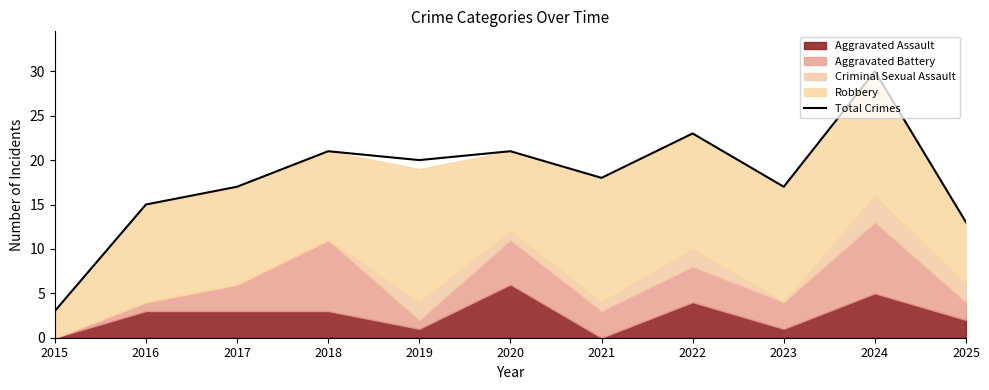

Is it true that the value at 2020 is 7?

False